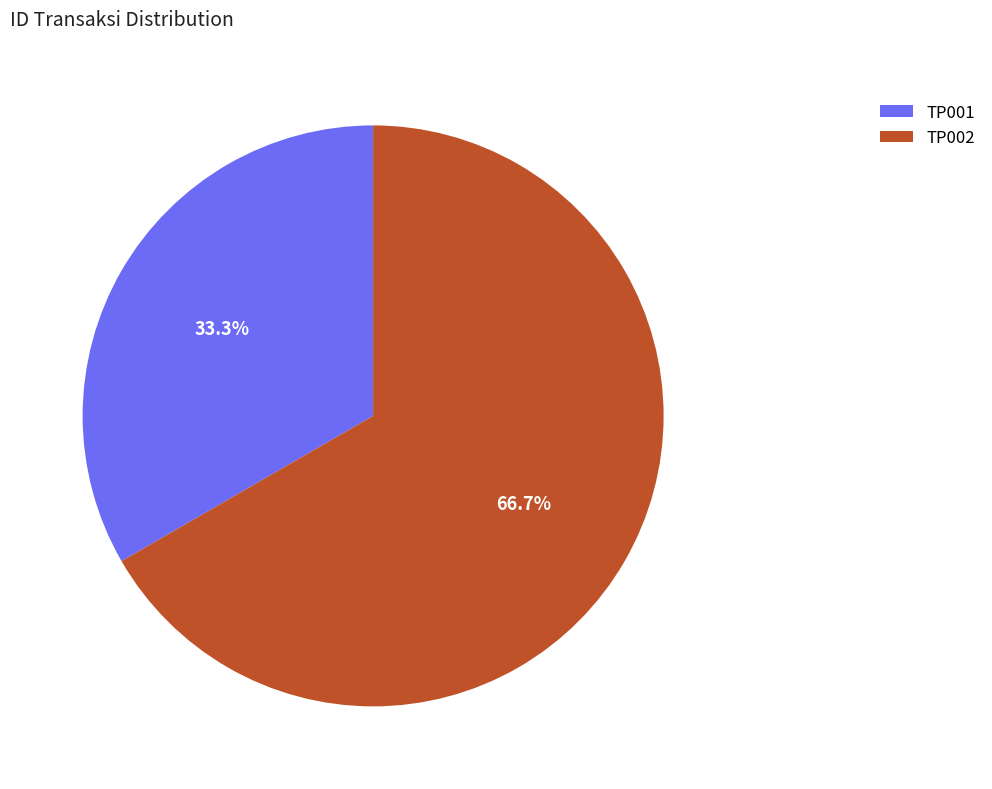

What is the ratio of the value at TP001 to the value at TP002?

0.5